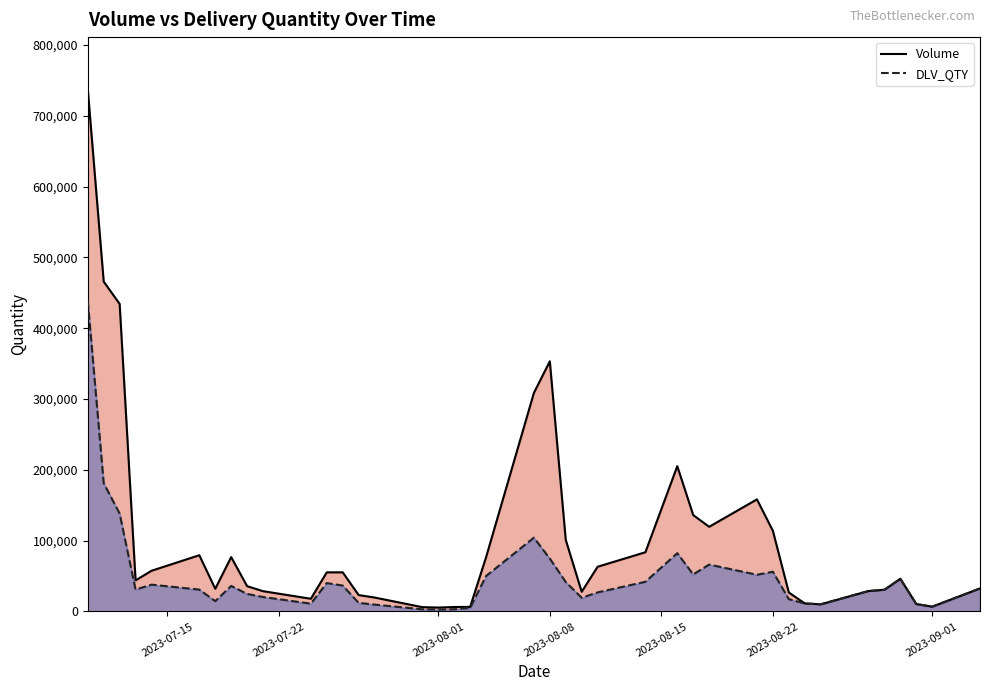

What is the value of the DLV_QTY point at the 35th from the left?

28838